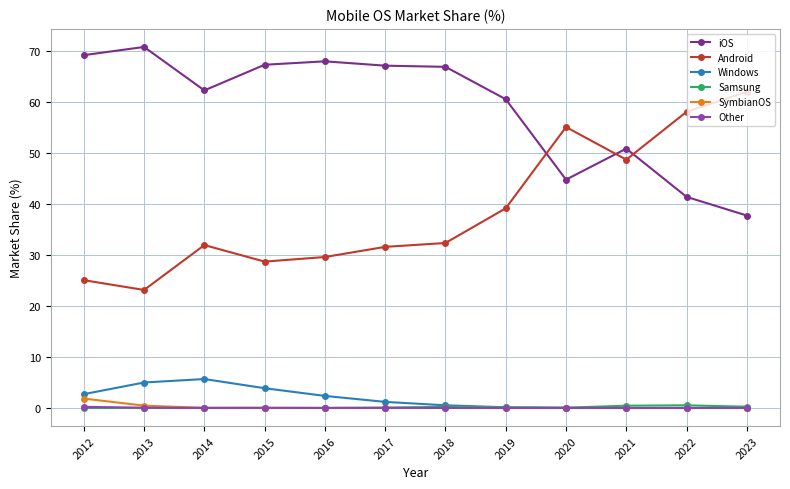

True or false: Windows has a value of 6.5 at 2015.

False